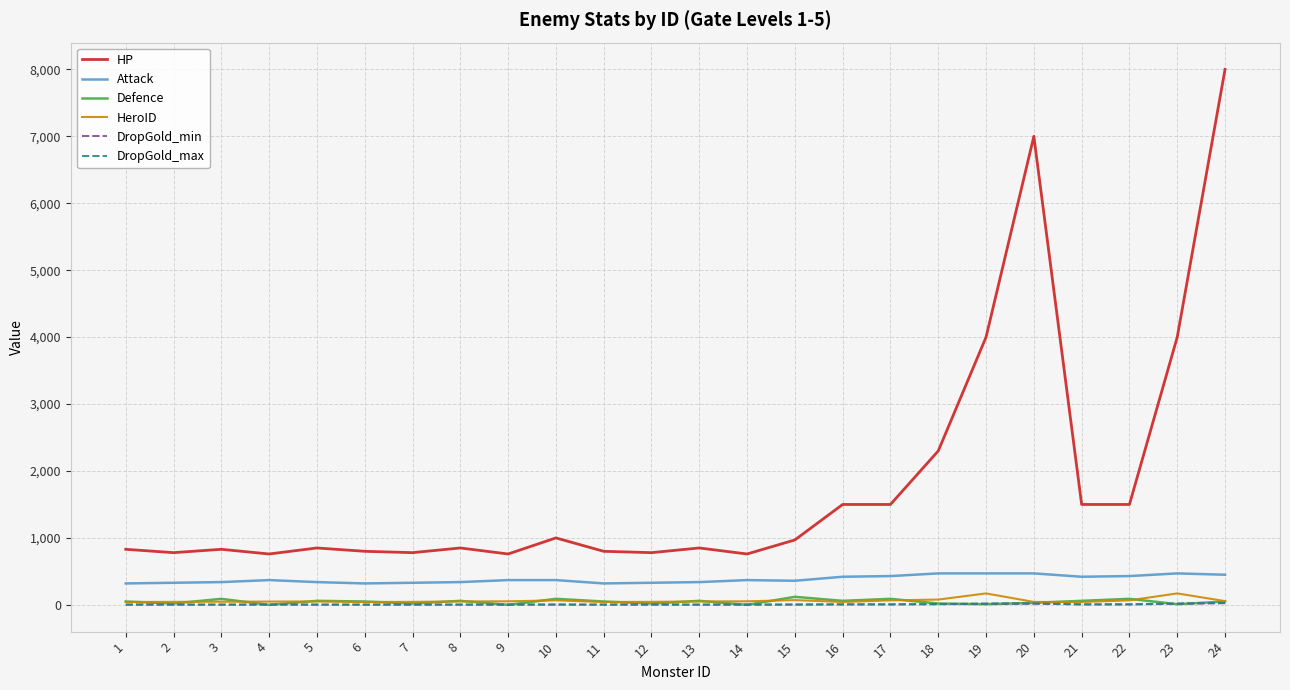

What is the approximate value of HP at 24, to the nearest 50?

8000